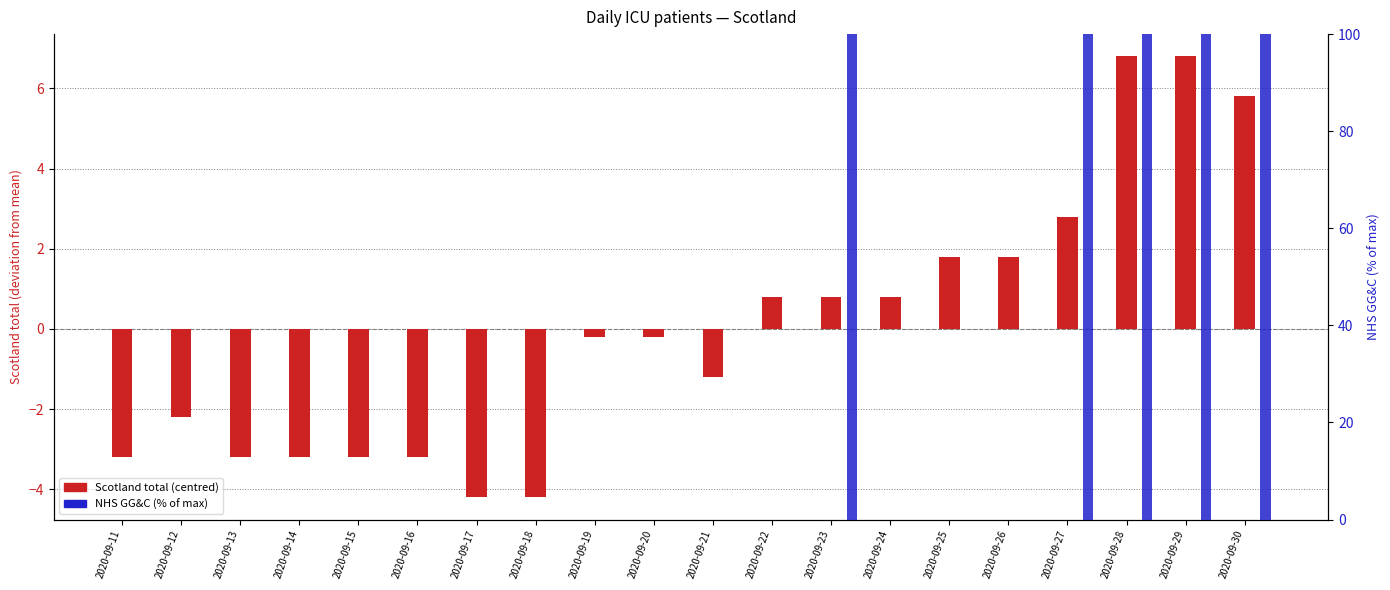

What is the difference between the maximum and second lowest values in the Scotland total (centred) series?

11.0